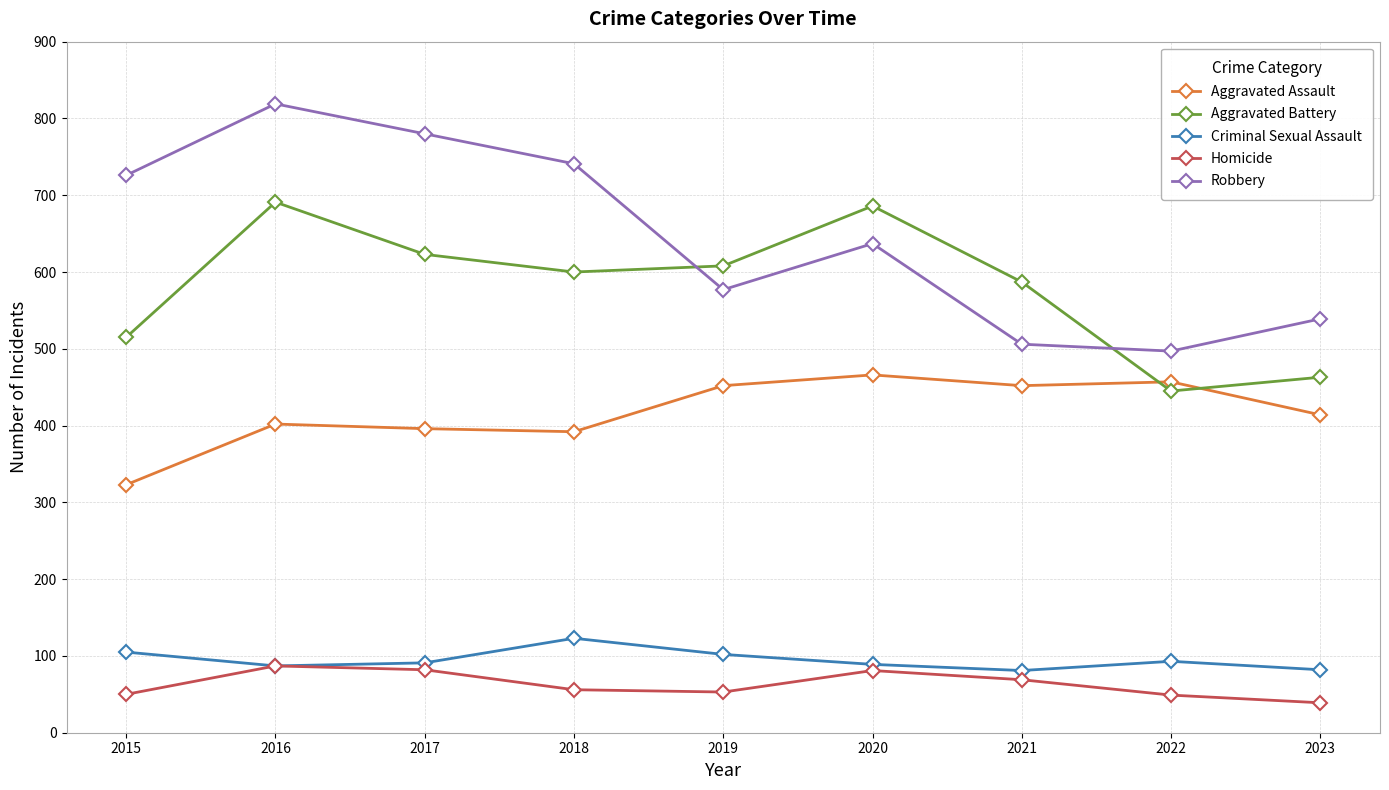

True or false: Robbery has more than 1 interior local peaks.

True